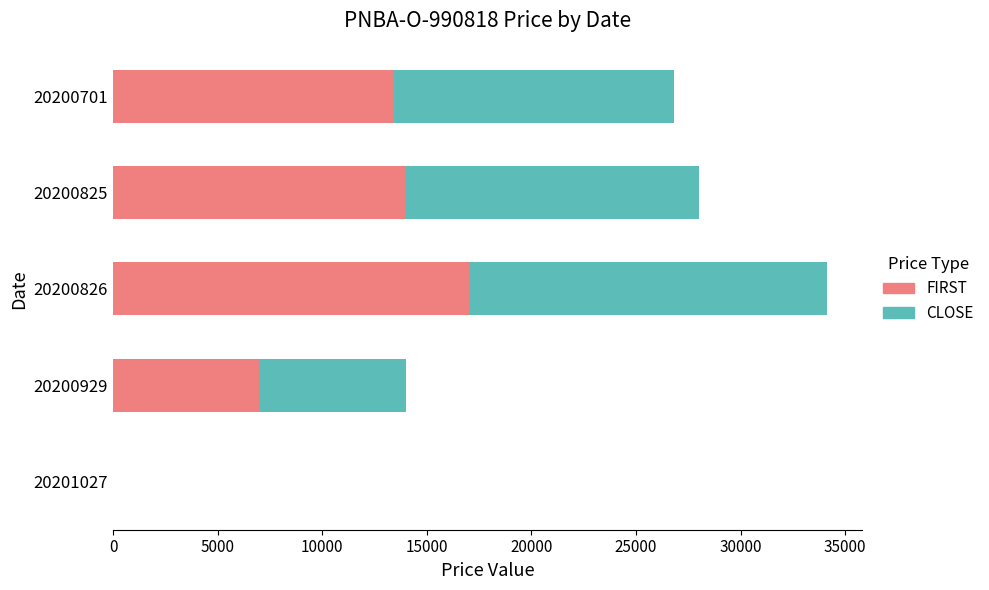

Is it true that FIRST equals 13410 at 20200701?

True